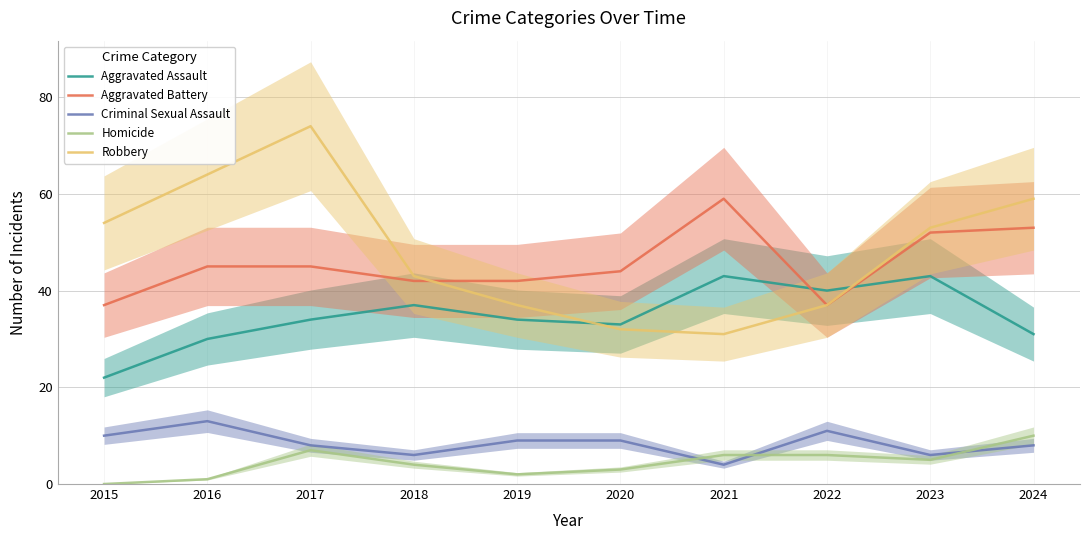

Reading left to right, list all the values displayed in this chart.

Aggravated Assault: 2015=22	2016=30	2017=34	2018=37	2019=34	2020=33	2021=43	2022=40	2023=43	2024=31
Aggravated Battery: 2015=37	2016=45	2017=45	2018=42	2019=42	2020=44	2021=59	2022=37	2023=52	2024=53
Criminal Sexual Assault: 2015=10	2016=13	2017=8	2018=6	2019=9	2020=9	2021=4	2022=11	2023=6	2024=8
Homicide: 2015=0	2016=1	2017=7	2018=4	2019=2	2020=3	2021=6	2022=6	2023=5	2024=10
Robbery: 2015=54	2016=64	2017=74	2018=43	2019=37	2020=32	2021=31	2022=37	2023=53	2024=59